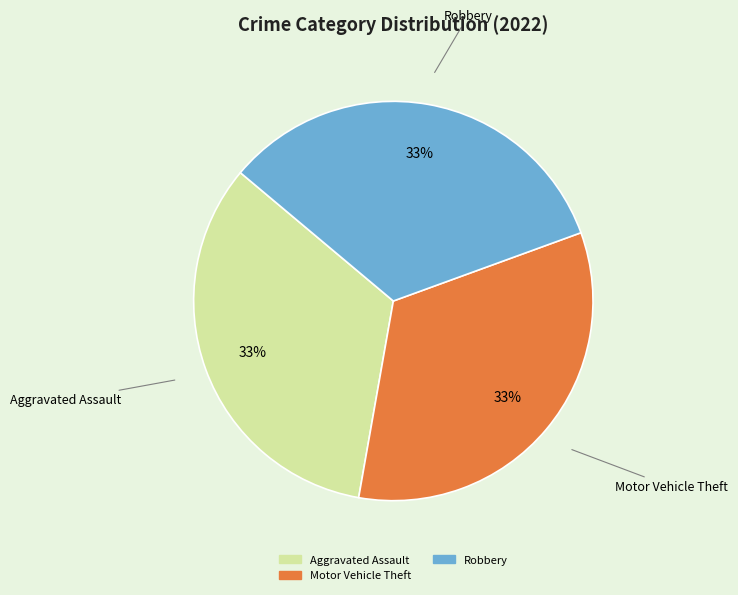

Is there any slice that represents more than half of the pie?

No